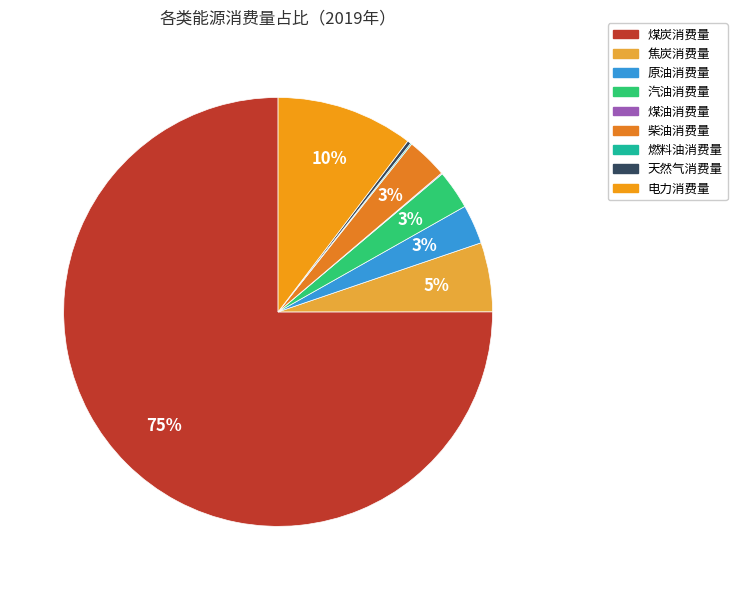

Which category has the biggest portion of the pie?

煤炭消费量